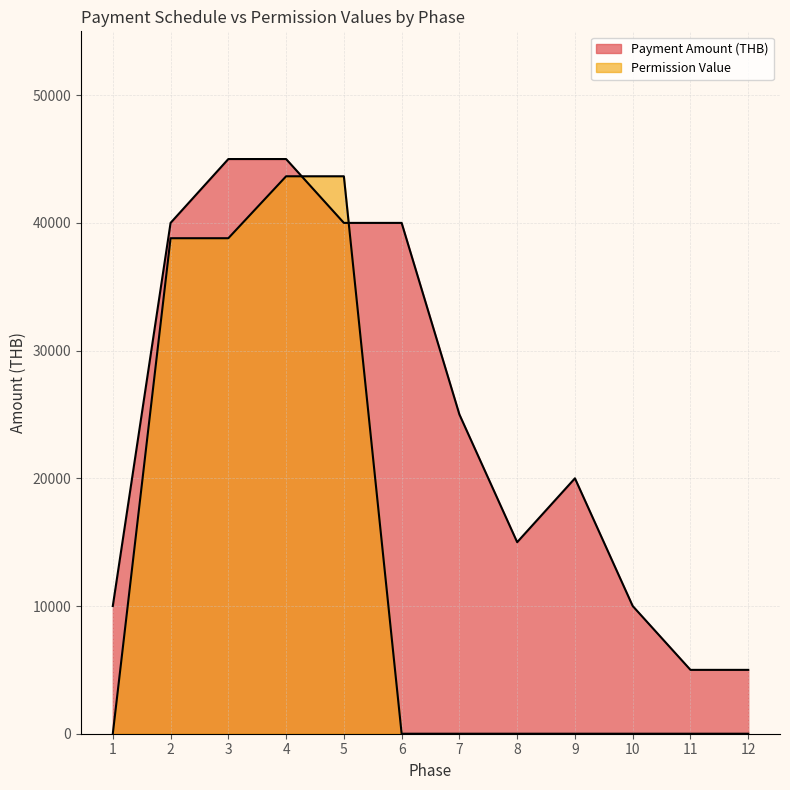

What is the value of the Payment Amount (THB) point at the 1st from the left?

10000